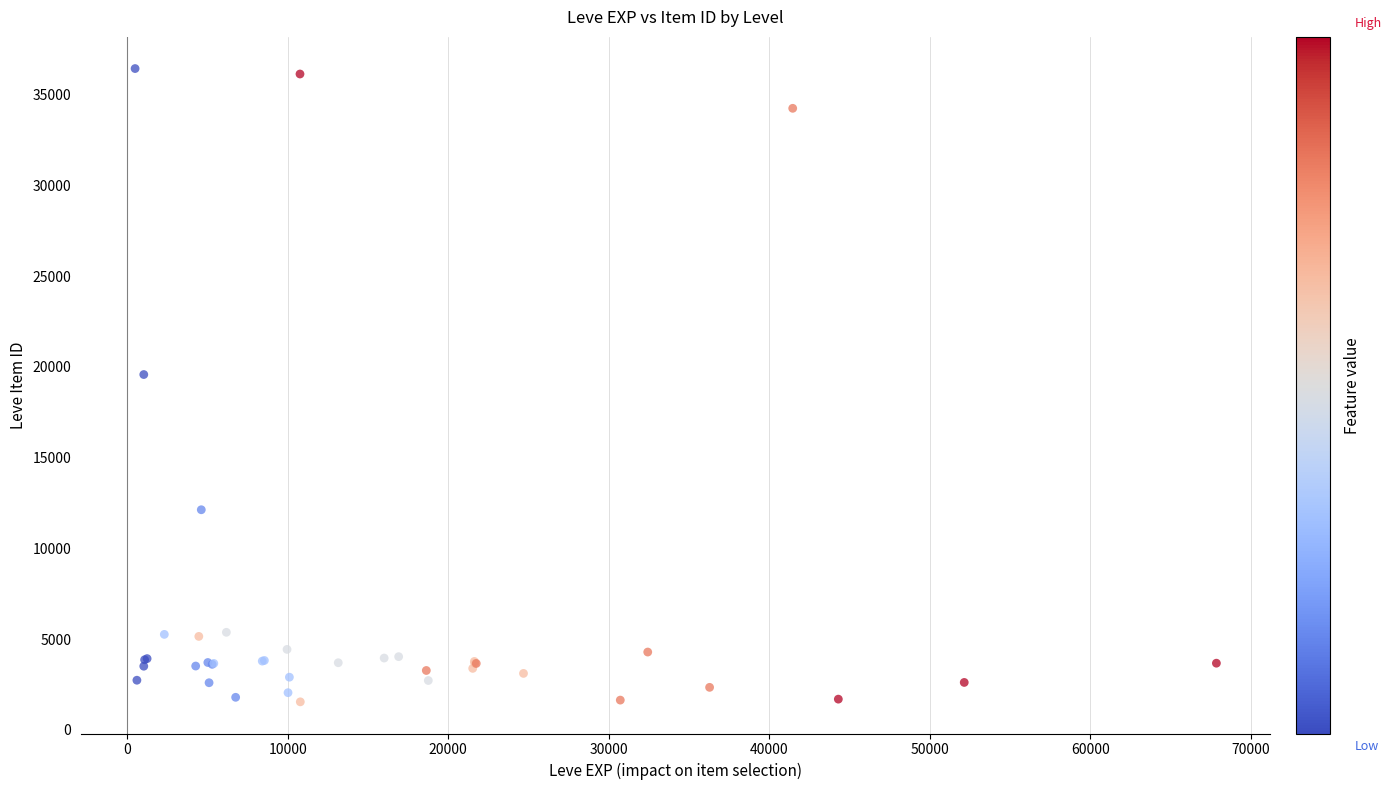

What Y value in the scatter plot is closest to 18994?

19581.7